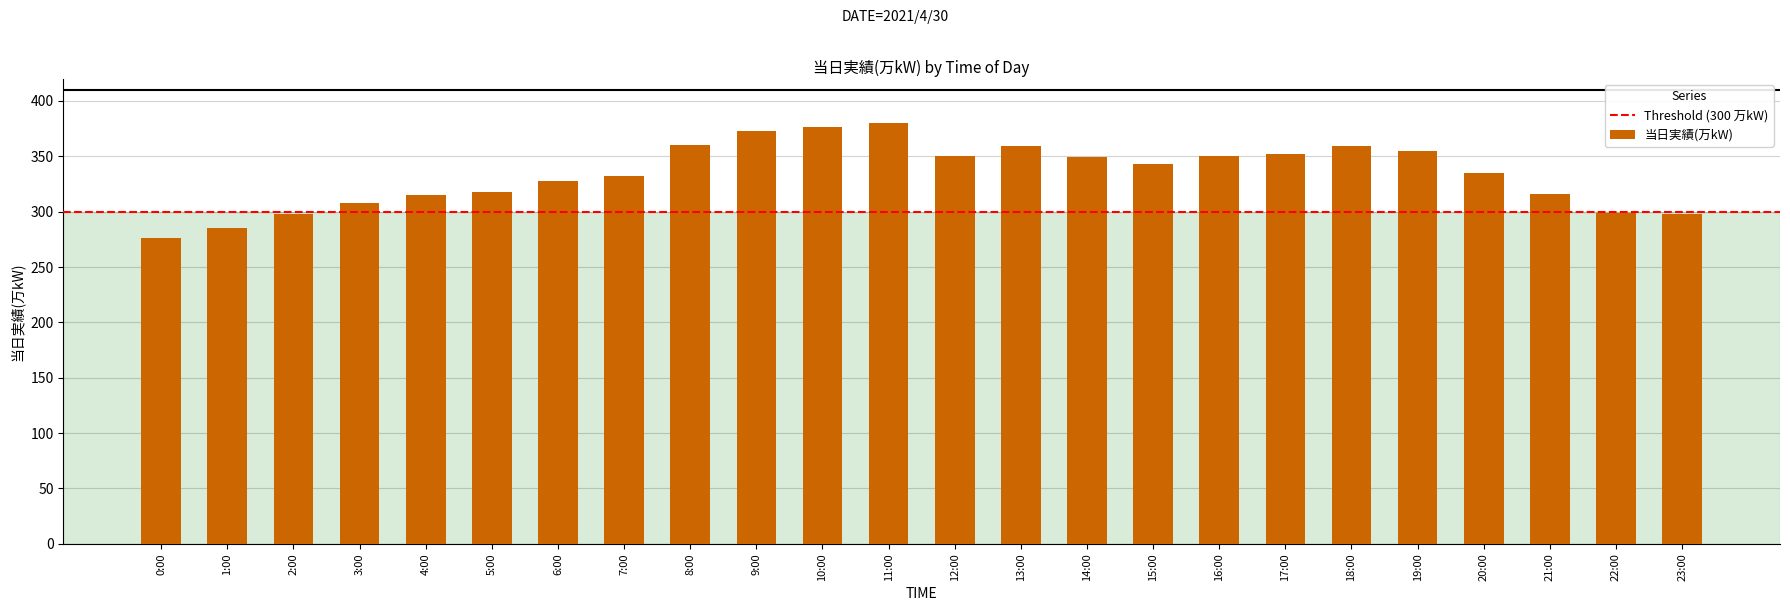

What is the label of the 7th bar from the left?

6:00